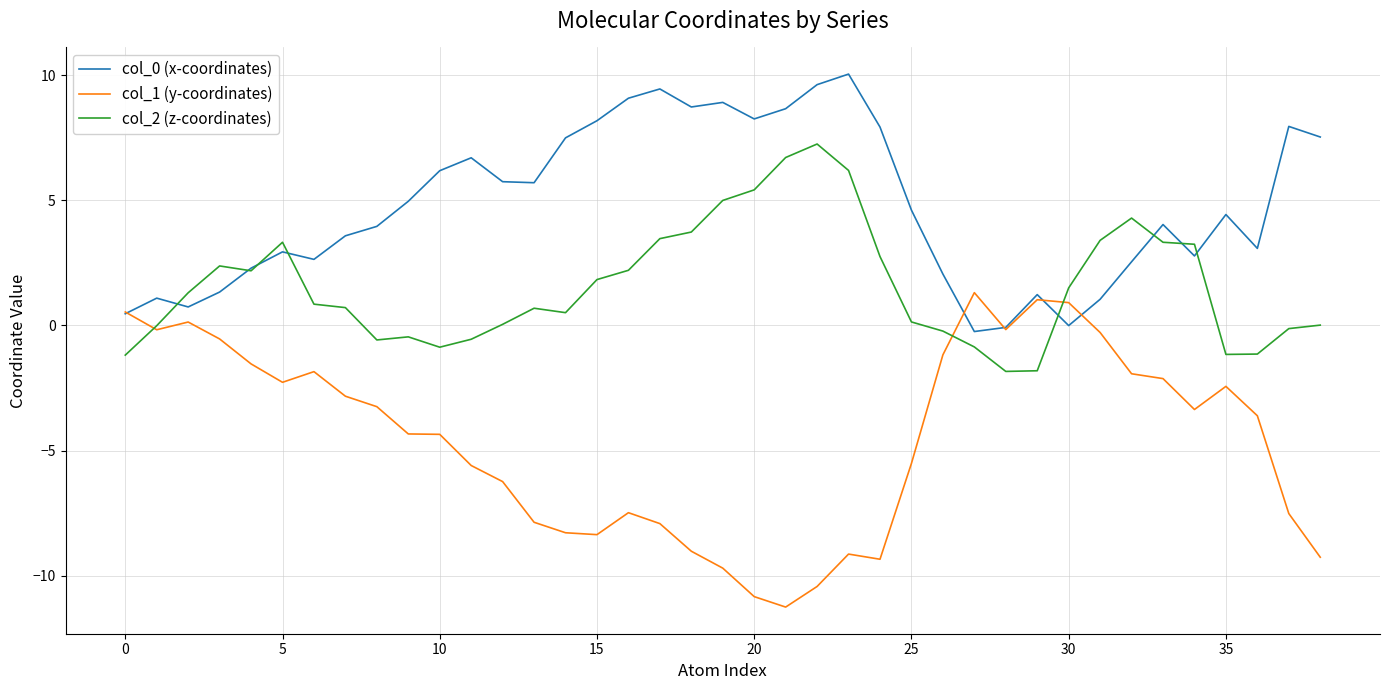

What is the maximum value for col_0 (x-coordinates)?

10.1